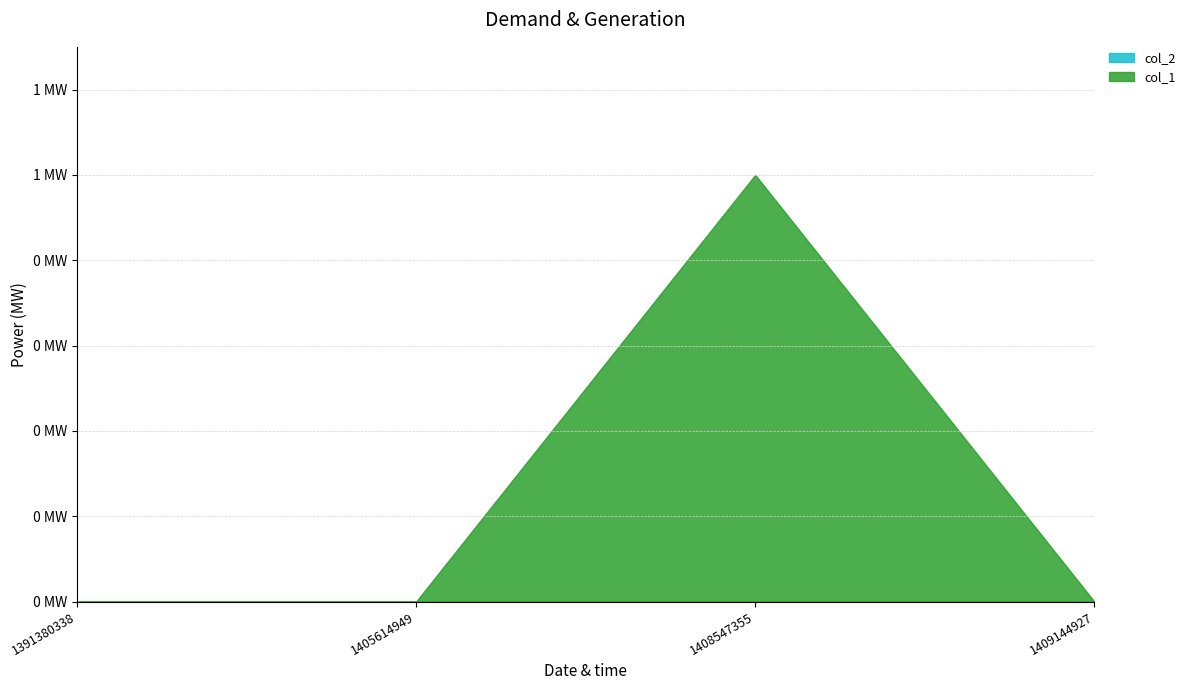

Reading right to left, extract all data points from this chart.

col_1: 0	1	0	0
col_2: 0	0	0	0